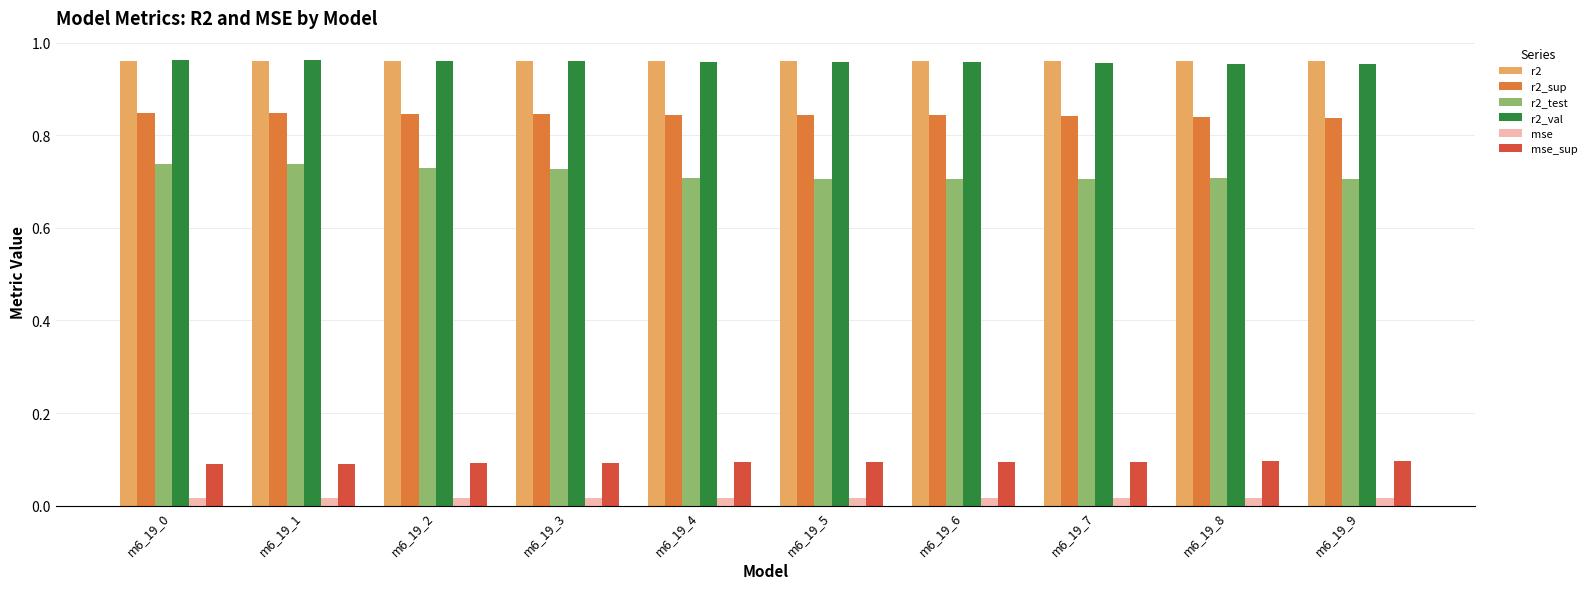

What is the spread (max minus min) of values at m6_19_9?

0.9